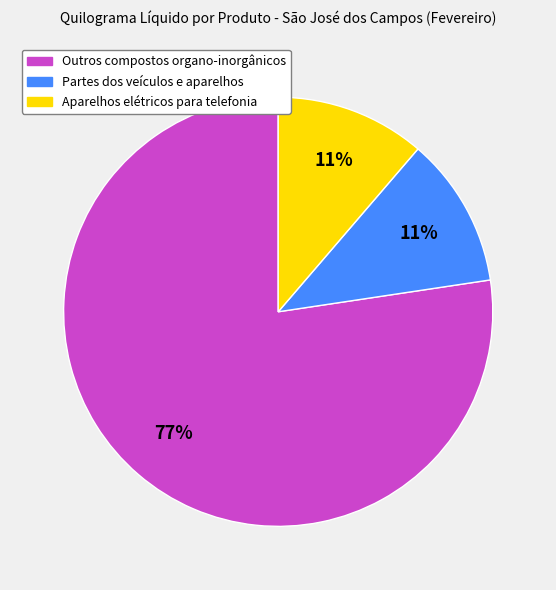

What percentage is the Aparelhos elétricos para telefonia slice, to the nearest percent?

11%